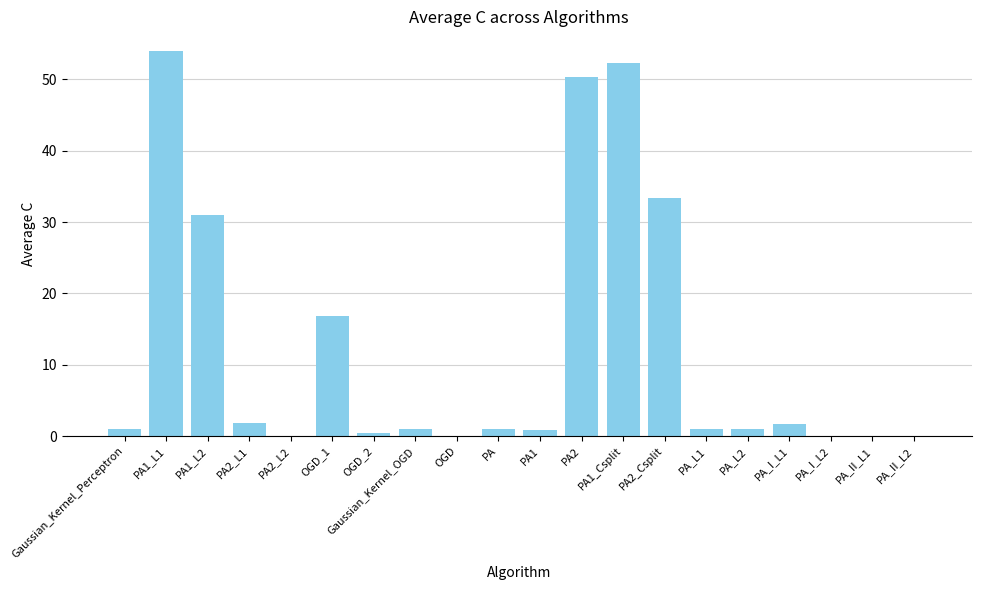

Count the number of data series in this chart.

1